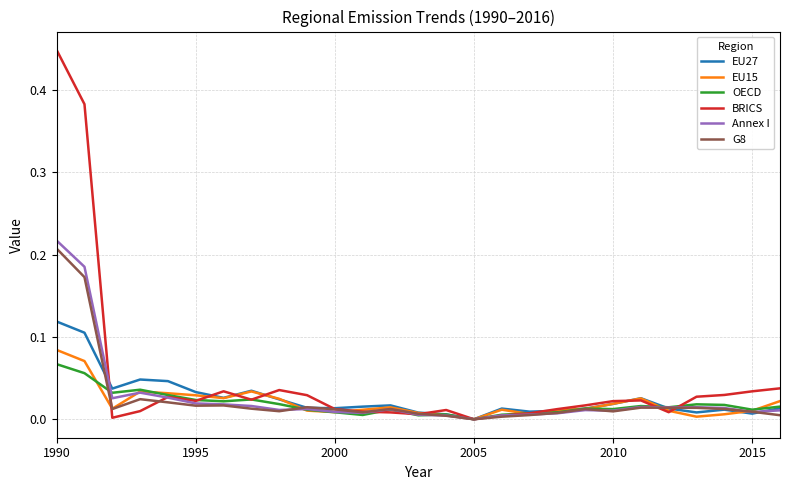

Which series has the largest total across all categories?

BRICS